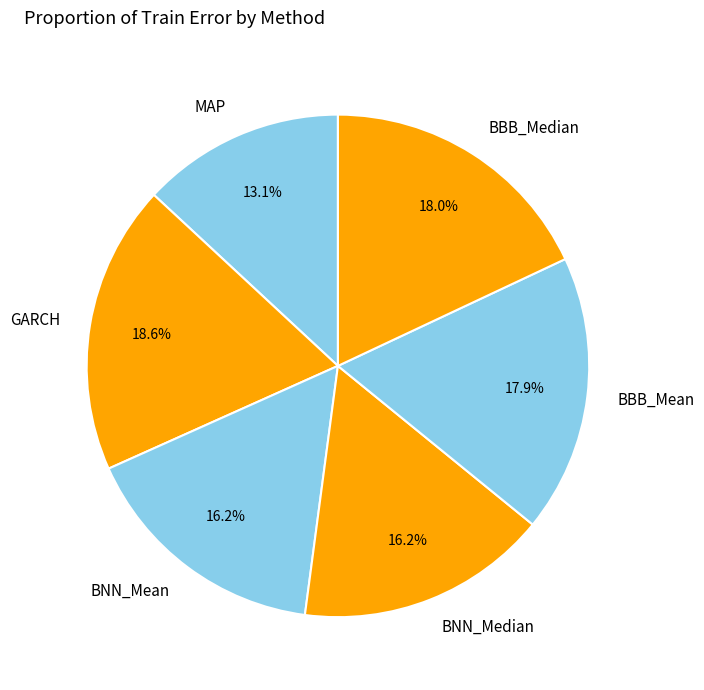

What portion of the pie excludes BNN_Median?

83.8%